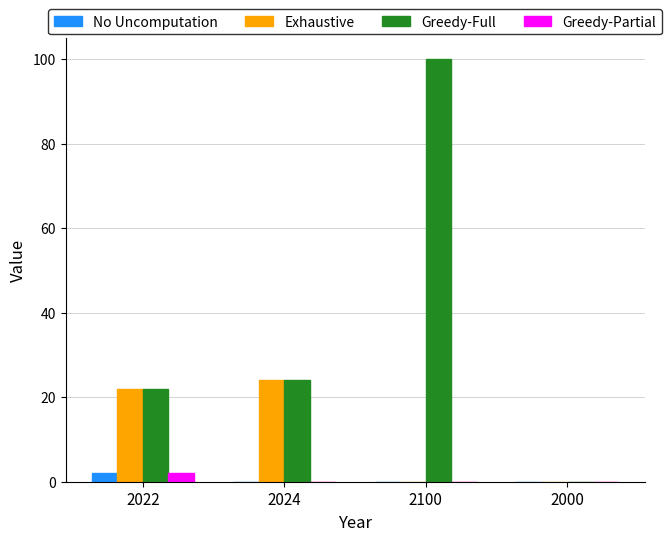

At which category is the sum across all series the highest?

2100